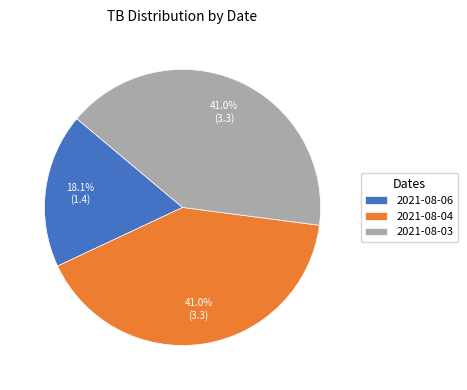

True or false: 2021-08-04 accounts for 41% of the total.

True